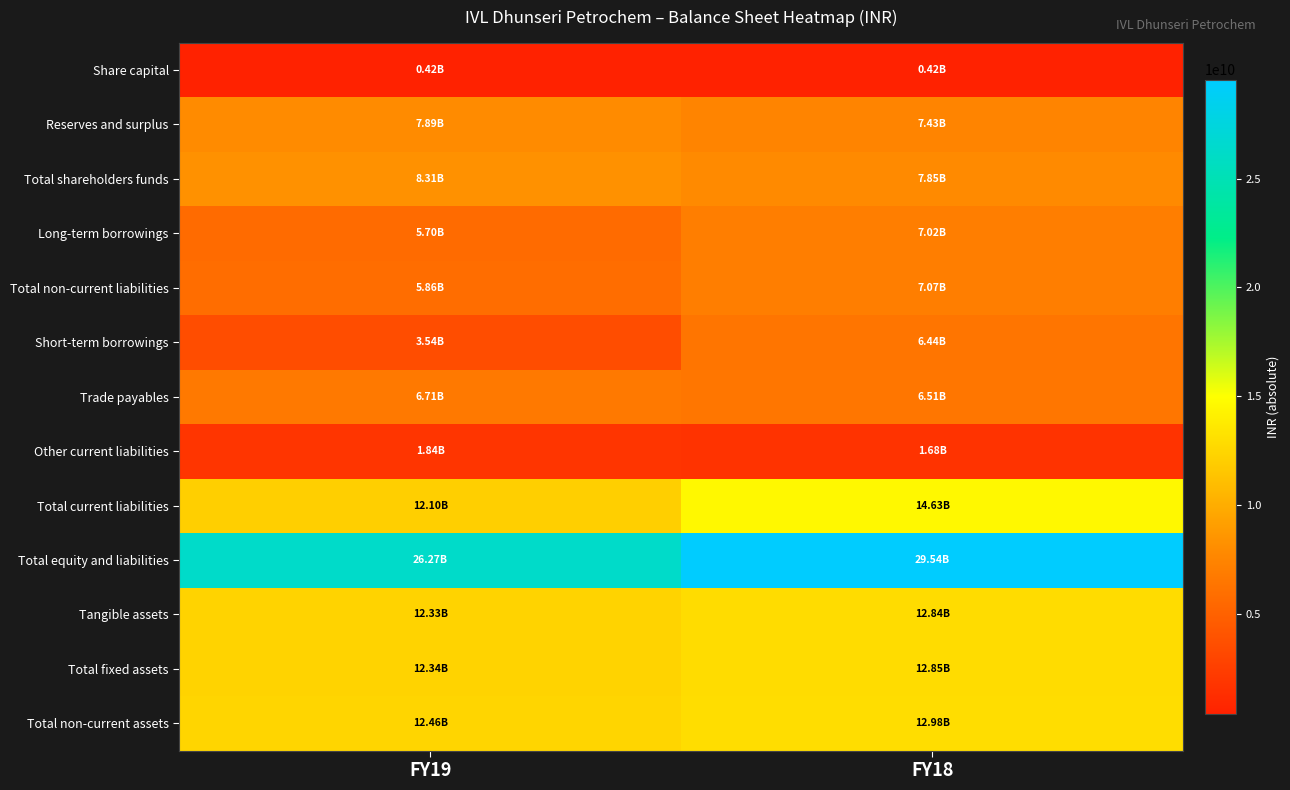

Rank the series at FY19 from highest to lowest value.

Total equity and liabilities, Total non-current assets, Total fixed assets, Tangible assets, Total current liabilities, Total shareholders funds, Reserves and surplus, Trade payables, Total non-current liabilities, Long-term borrowings, Short-term borrowings, Other current liabilities, Share capital